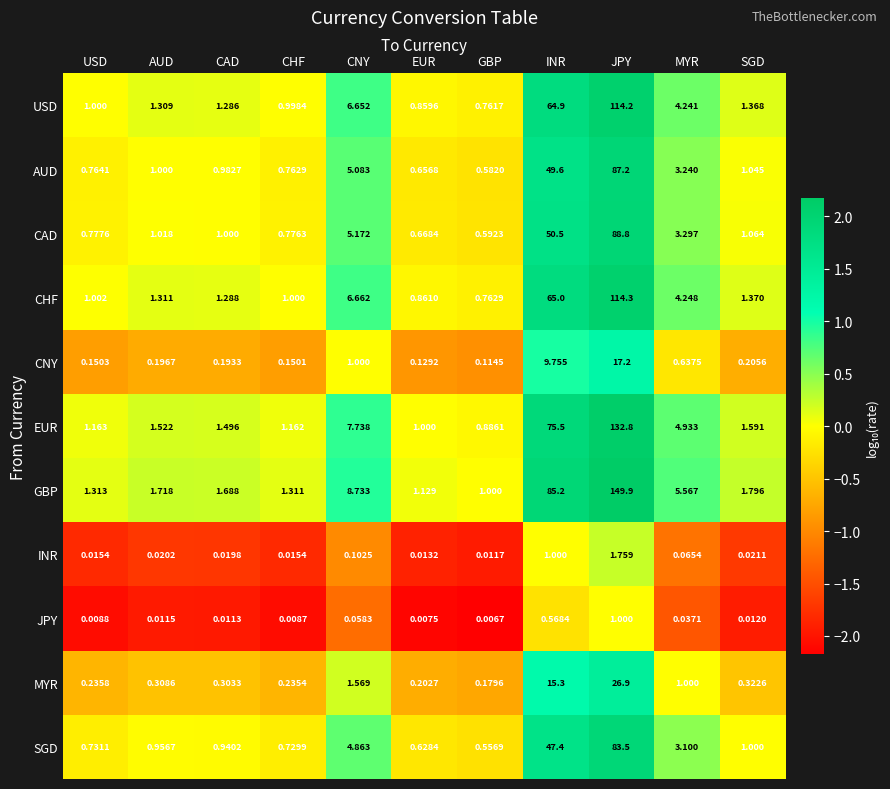

At which label is MYR closest to 13?

INR